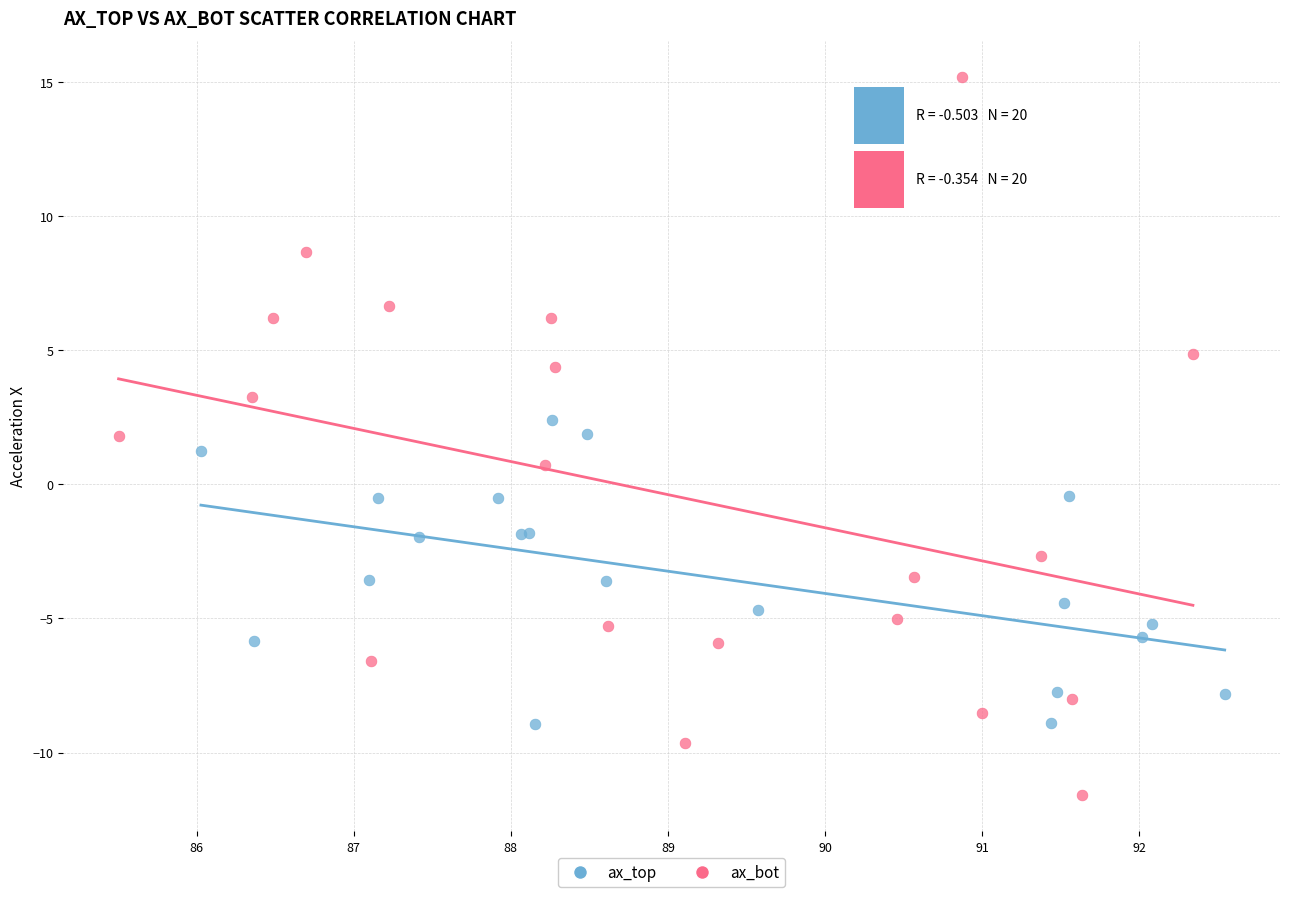

Which series reaches the maximum Y coordinate?

ax_bot